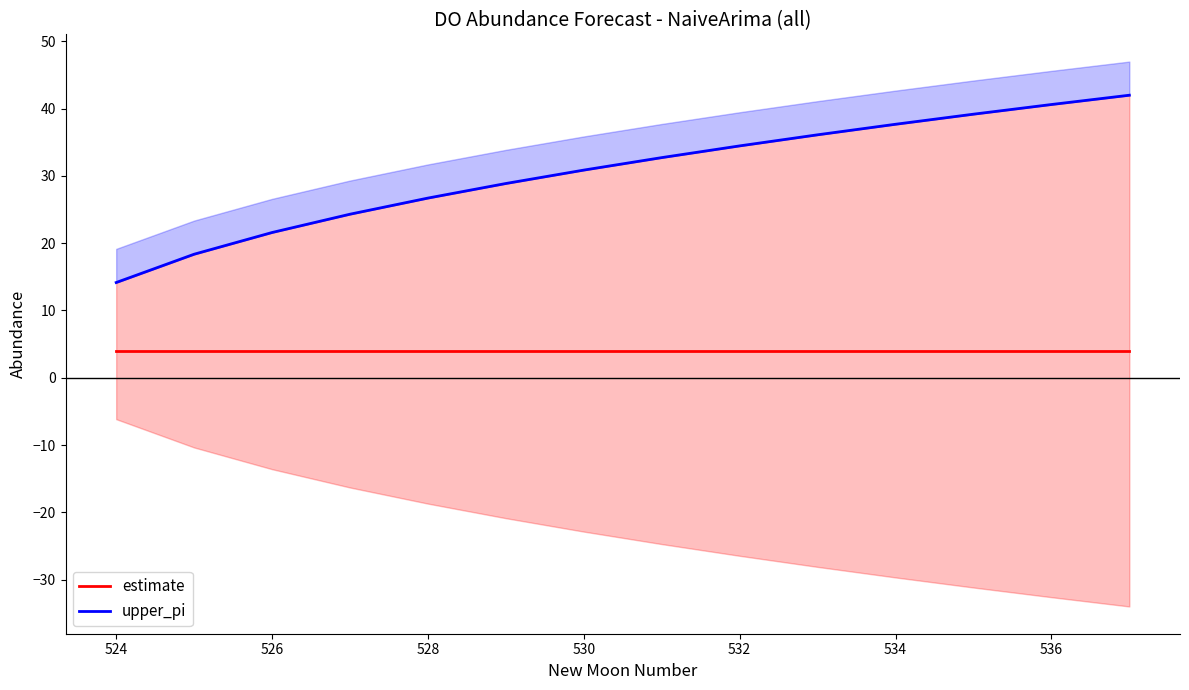

How many lines are shown in the chart?

2